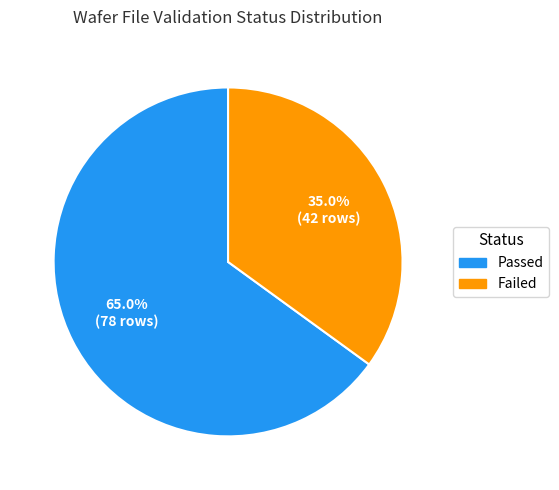

Is it true that Passed is 65% of the pie?

True